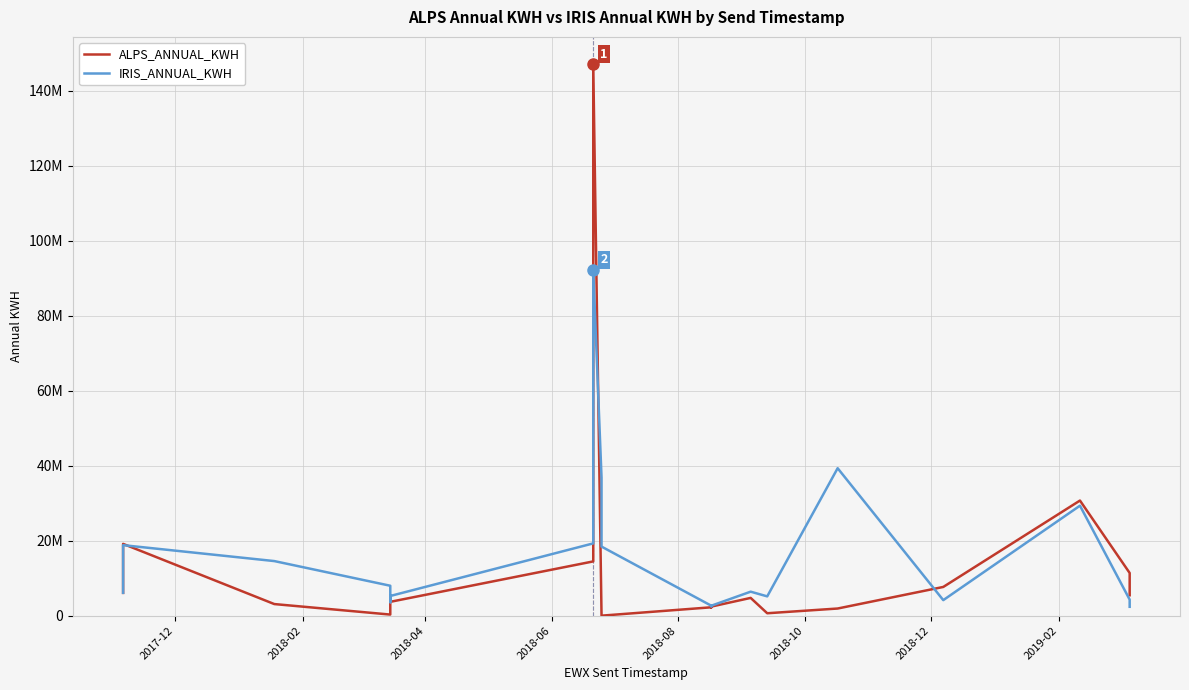

In IRIS_ANNUAL_KWH, how many points are lower than both neighbors (excluding endpoints)?

4